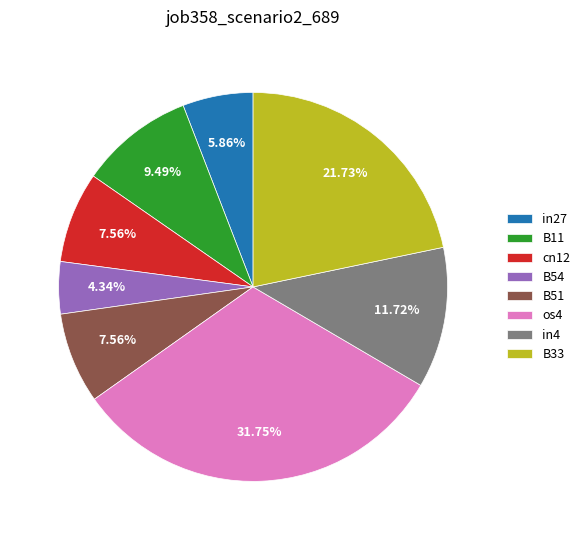

Which has a higher value, in4 or in27?

in4